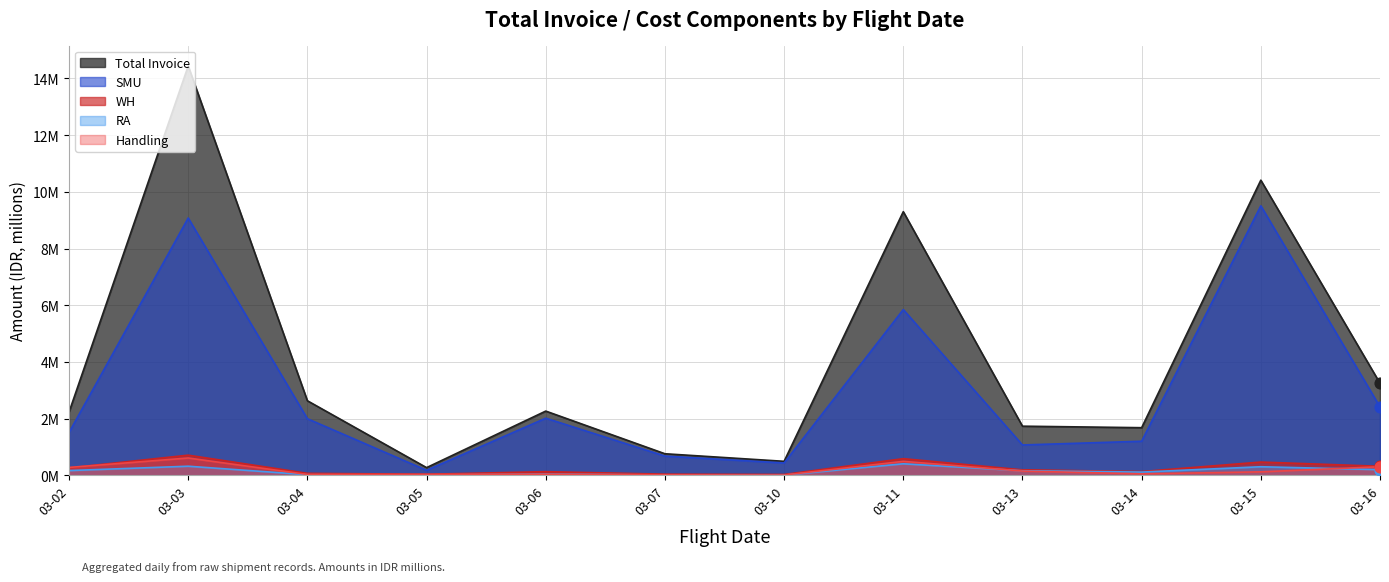

At how many categories does at least one series exceed 9?

3